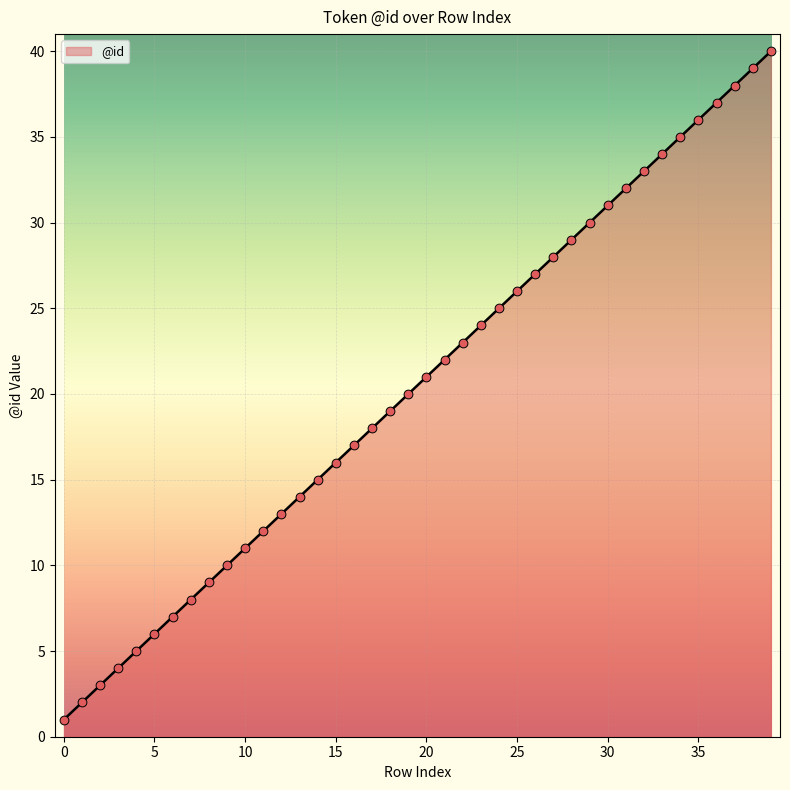

What is the difference between the maximum and minimum values?

39